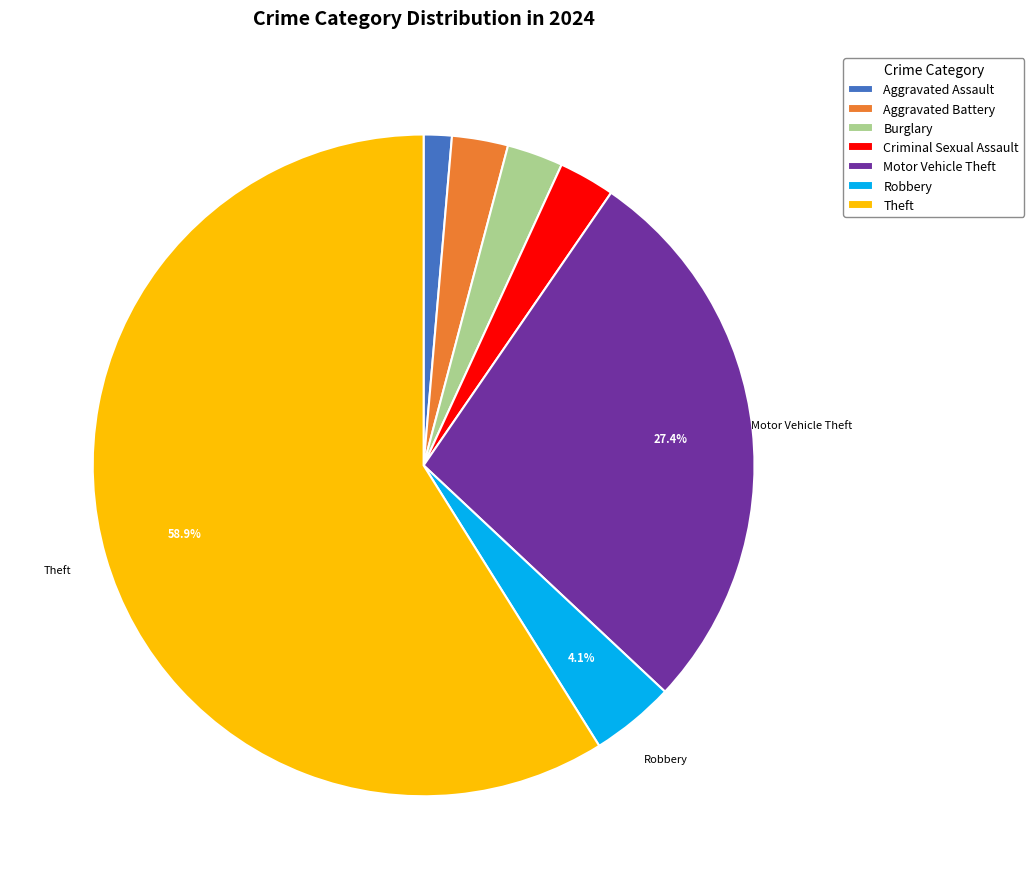

To the nearest percent, what is the difference between the largest and smallest slice percentages?

58%